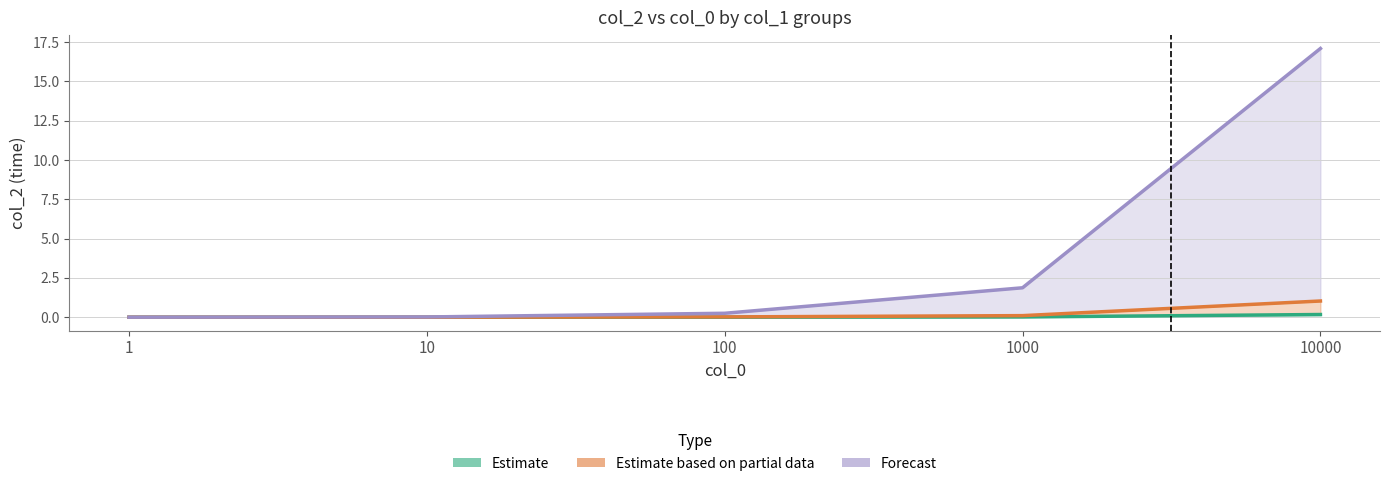

True or false: Estimate (col_1=100–1000) and Forecast (col_1=100000) intersect in this chart.

False